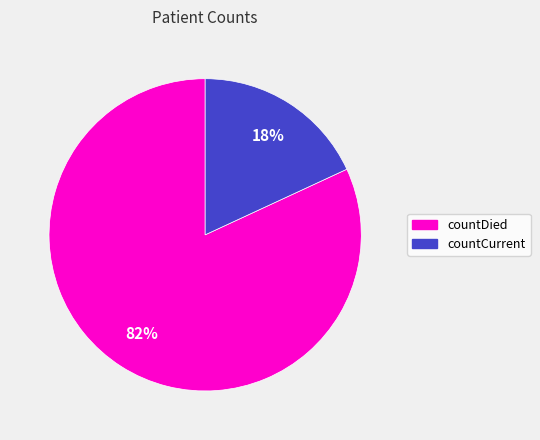

The countDied slice represents 82% of the pie. True or false?

True